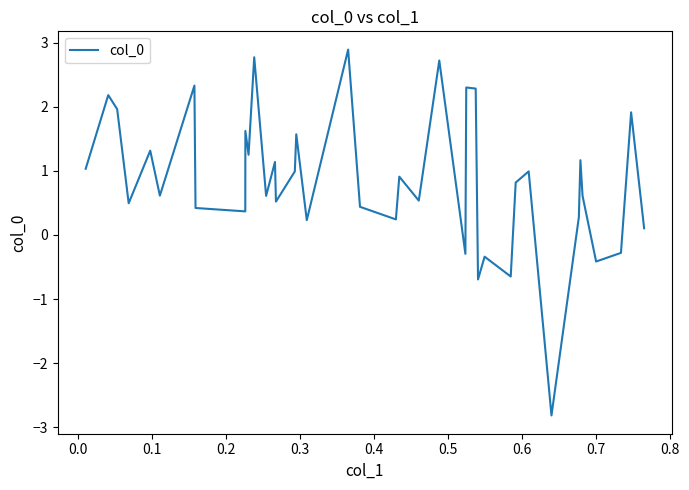

Count the number of categories in the chart.

40